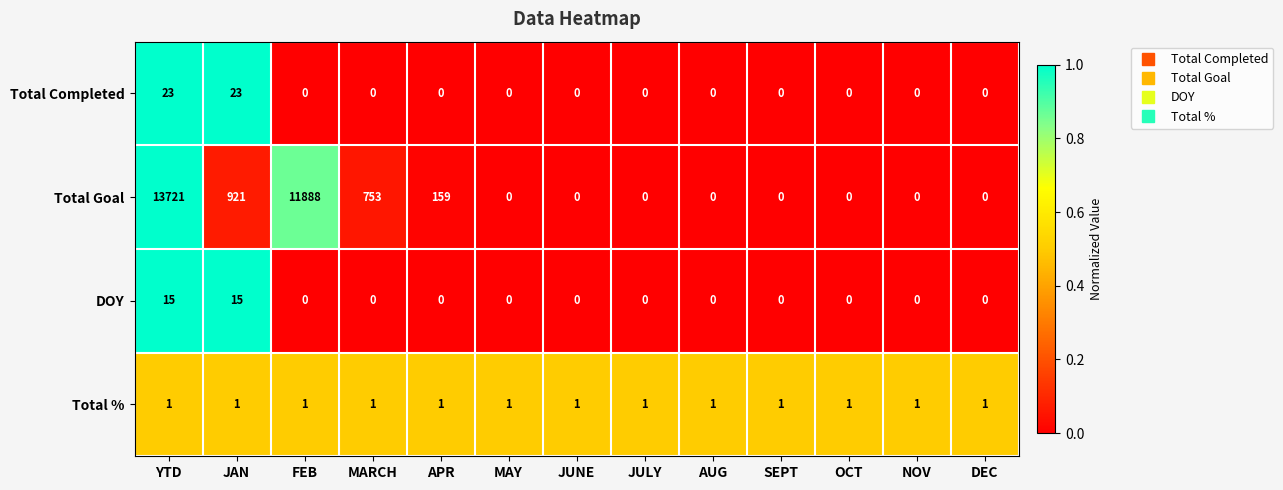

The Total % series shows 1 at OCT. True or false?

True